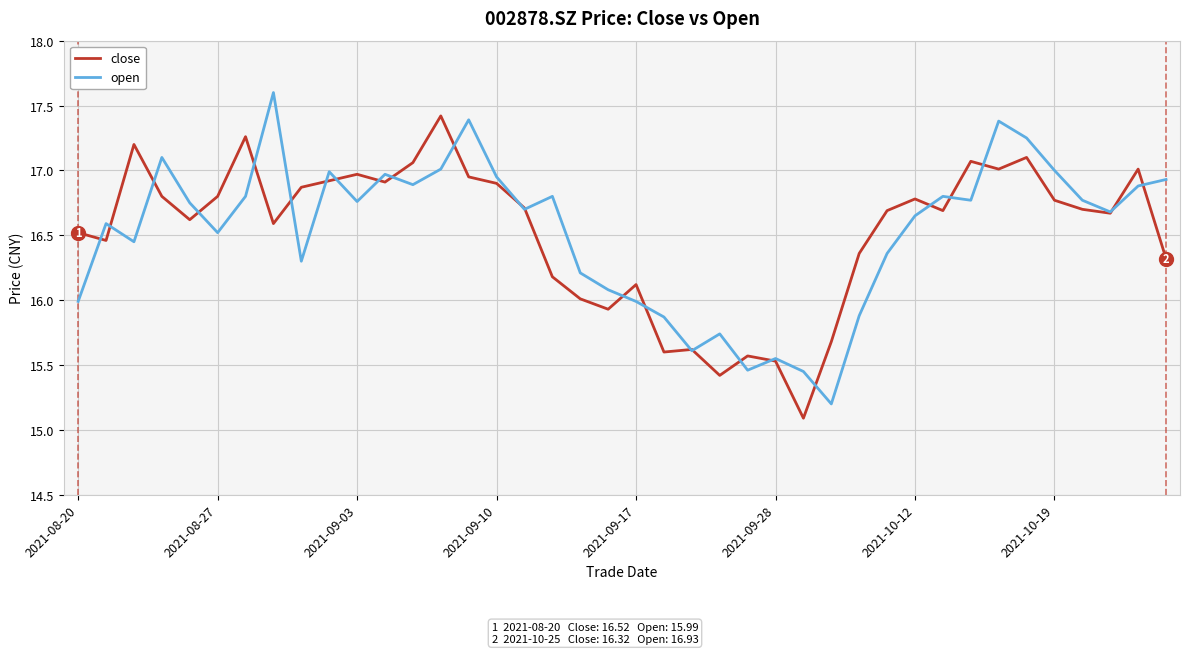

What is the lowest value of the open series?

15.2